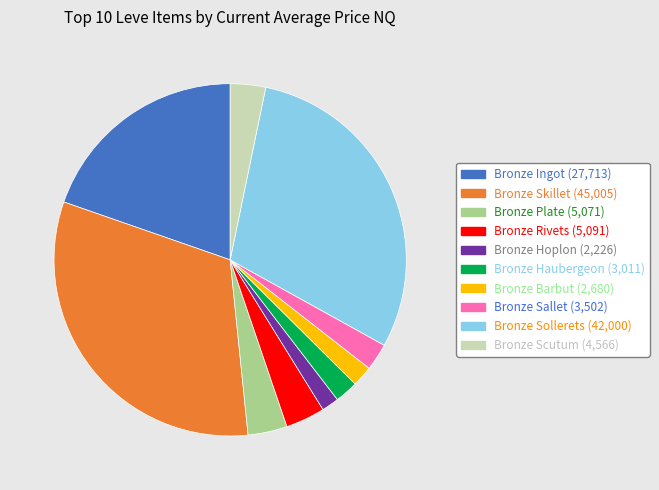

Between Bronze Rivets and Bronze Skillet, which is larger?

Bronze Skillet